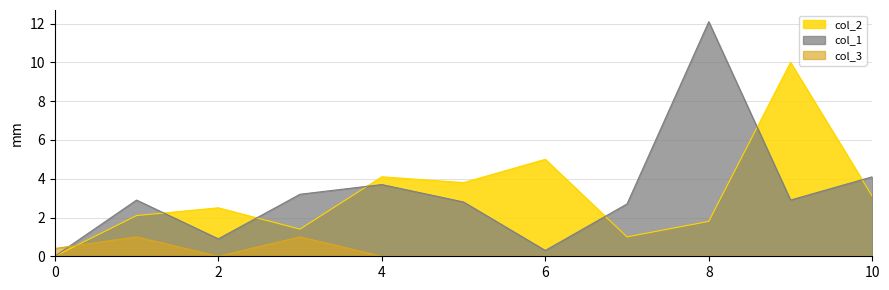

What is the sum of the col_2 values at 3 and 10?

4.5